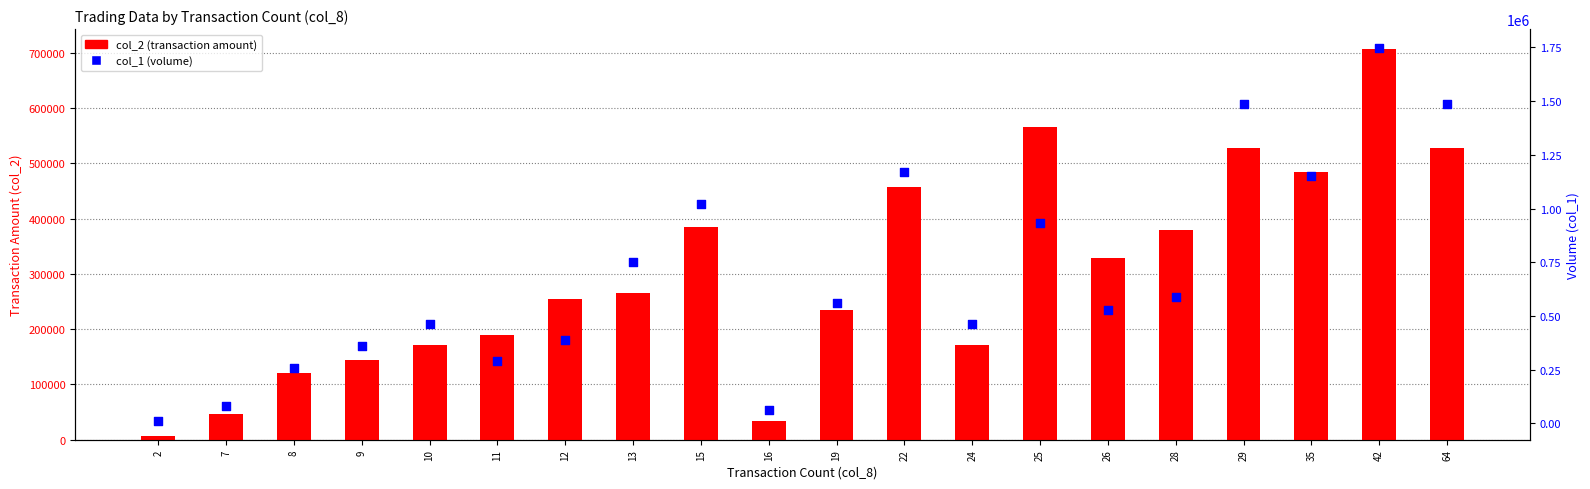

At which category is the sum across all series the highest?

42